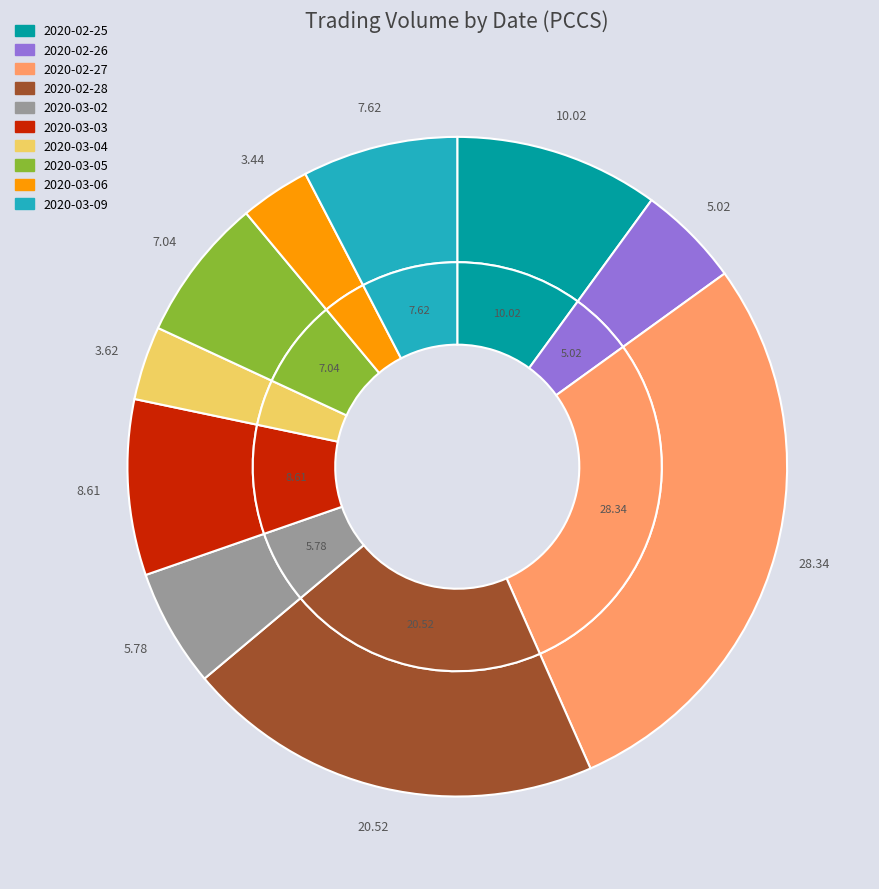

How many segments does this pie chart have?

10